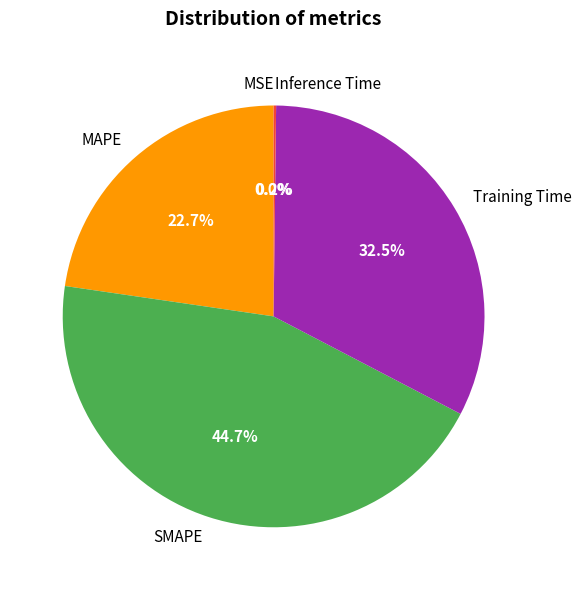

Which slice is the largest?

SMAPE